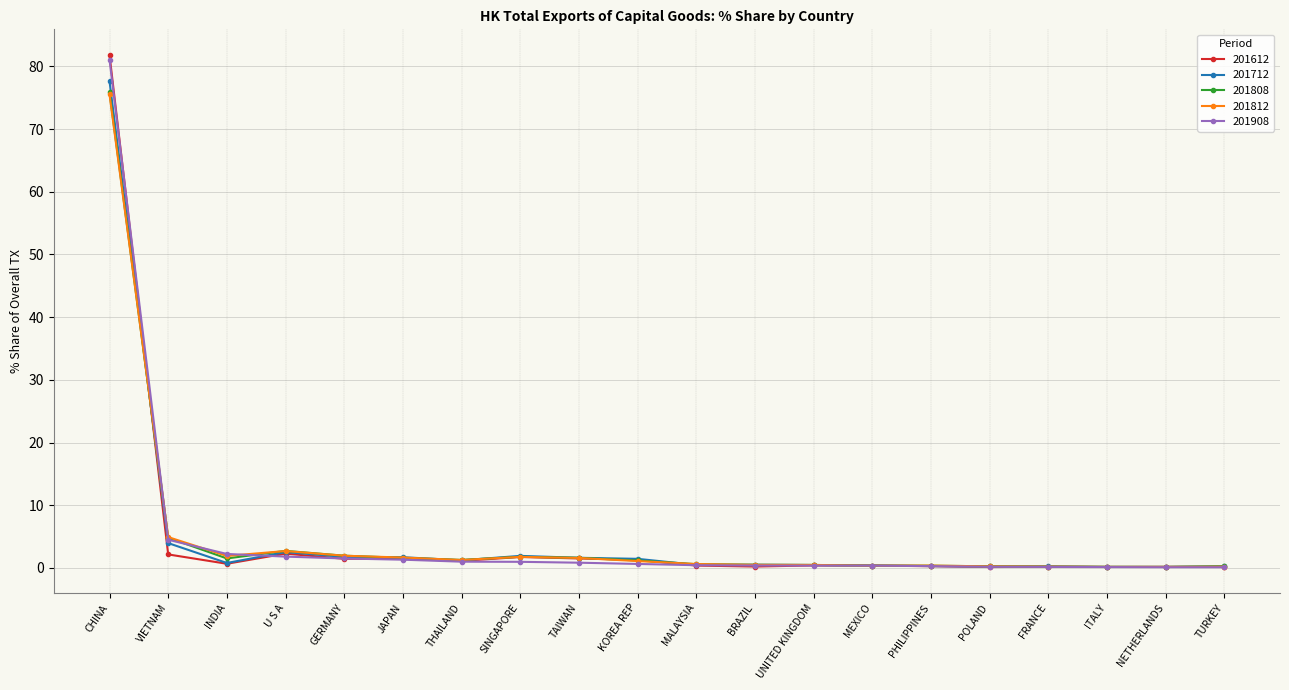

What is the difference between the maximum and minimum values in the 201812 series?

75.3